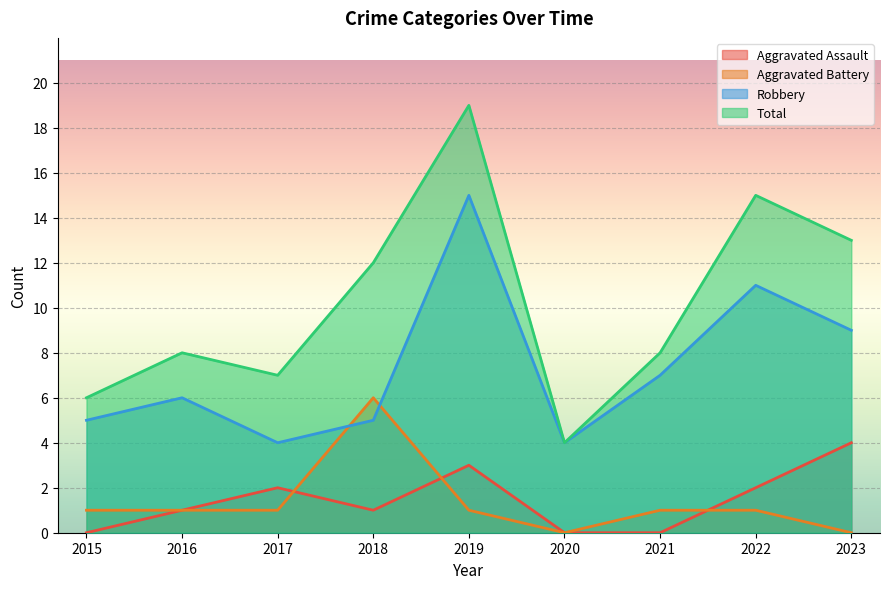

True or false: Aggravated Assault and Robbery intersect in this chart.

False